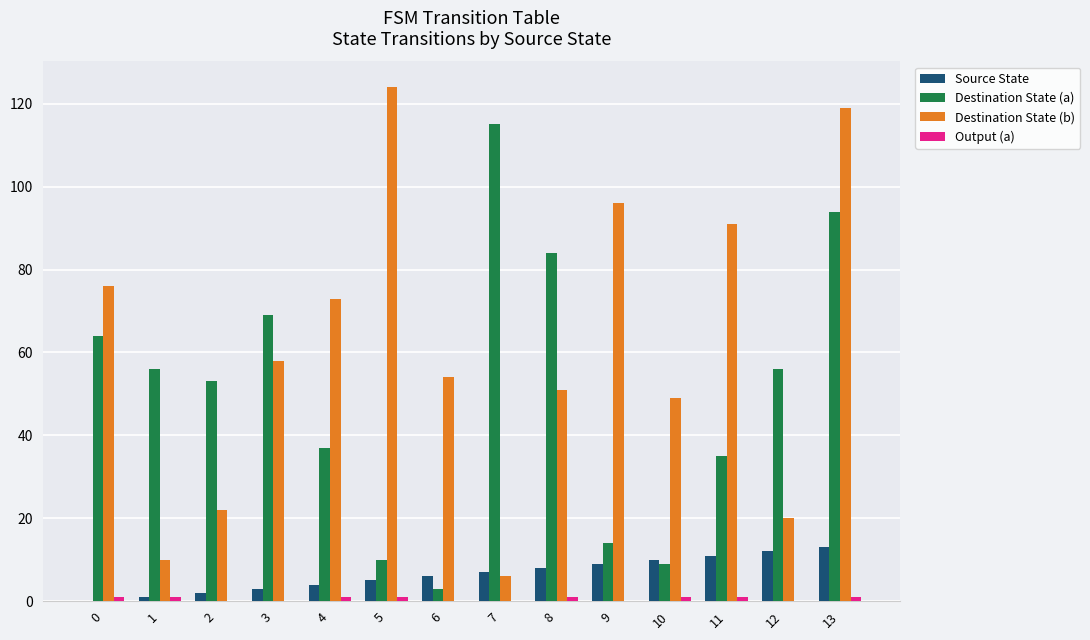

Are the bars grouped side by side (vs. stacked)?

Yes